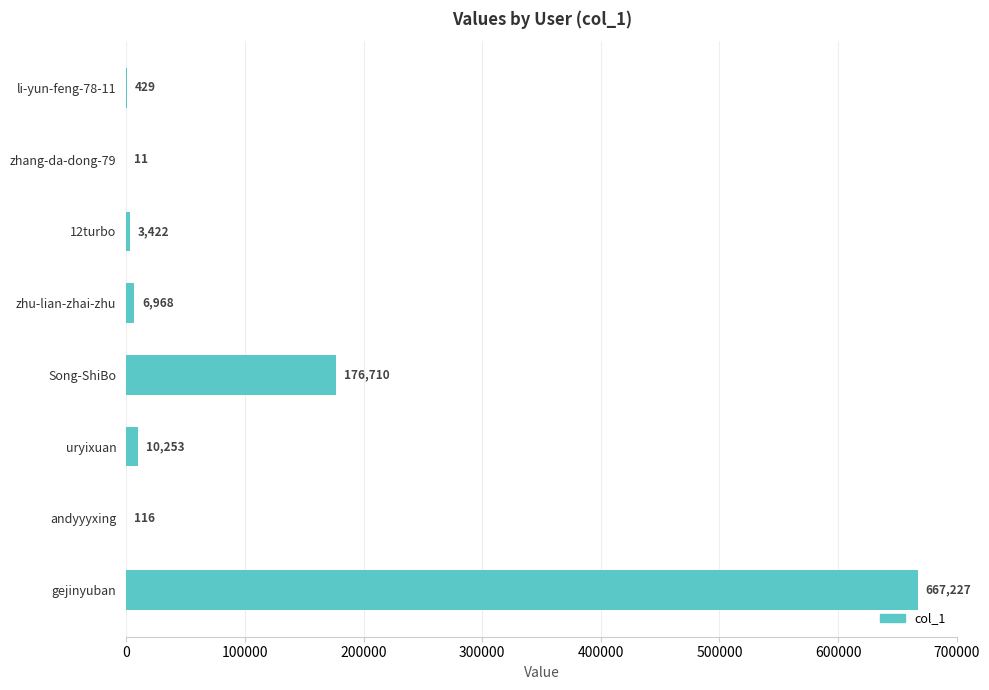

How many distinct data groups are displayed?

1